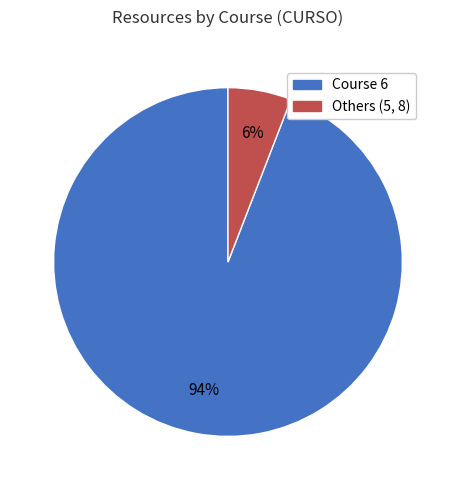

Does any single category account for the majority?

Yes